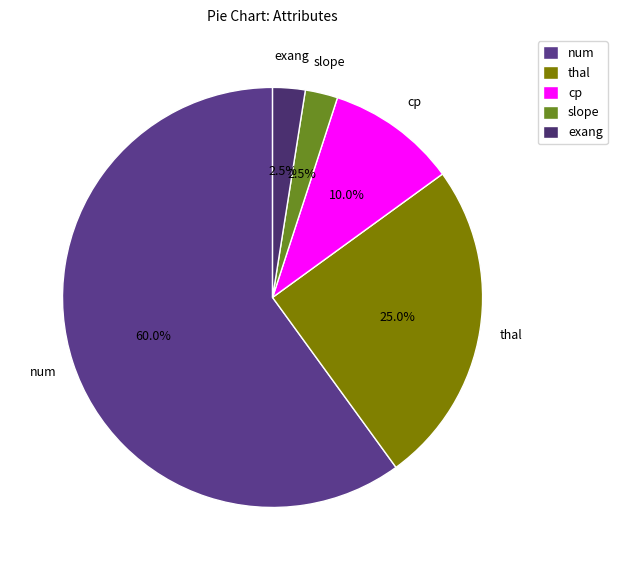

Which category has the biggest portion of the pie?

num